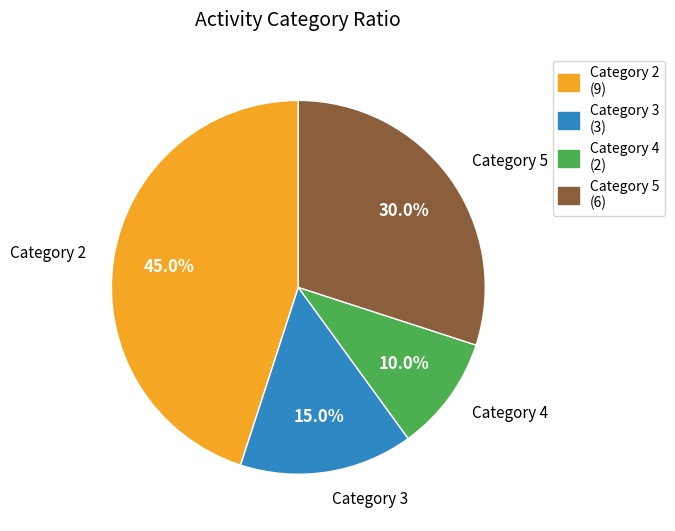

Is there a majority slice in this chart?

No